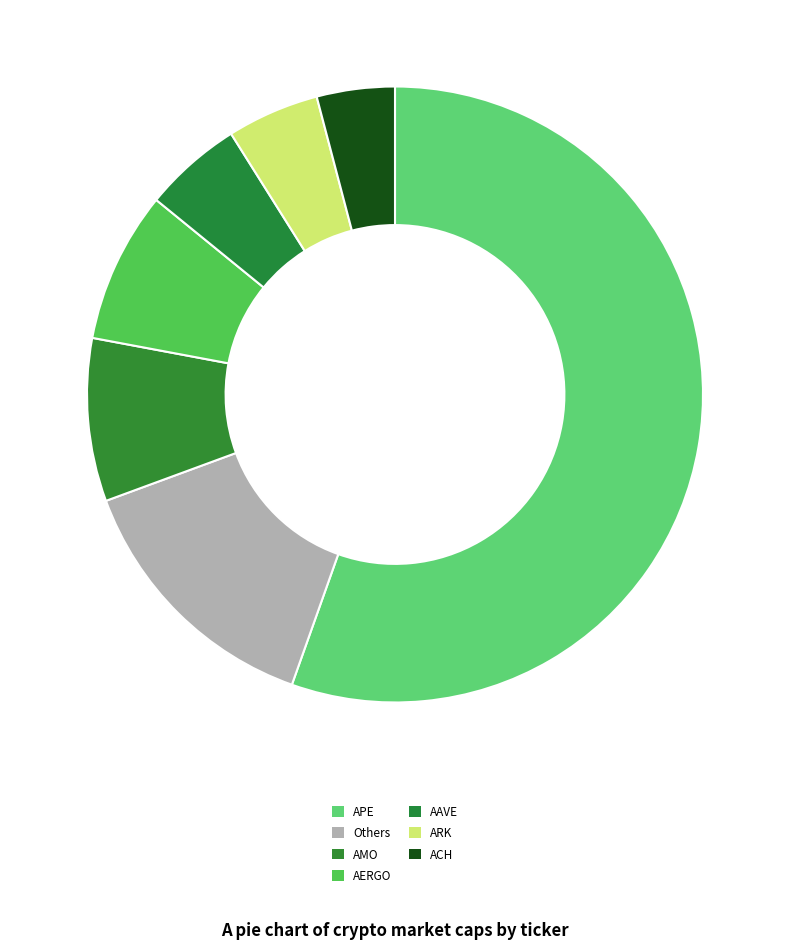

Count the number of slices in the pie.

7